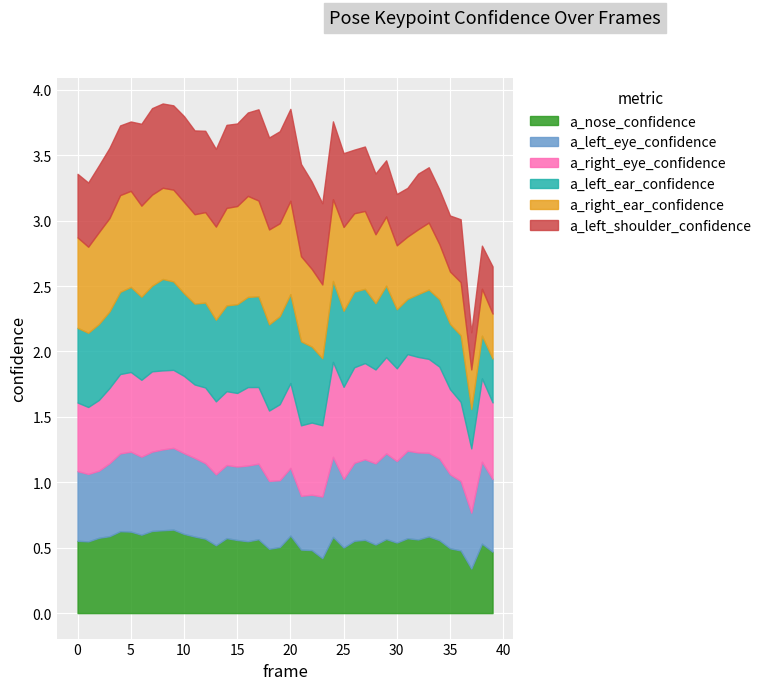

How many distinct data groups are displayed?

6